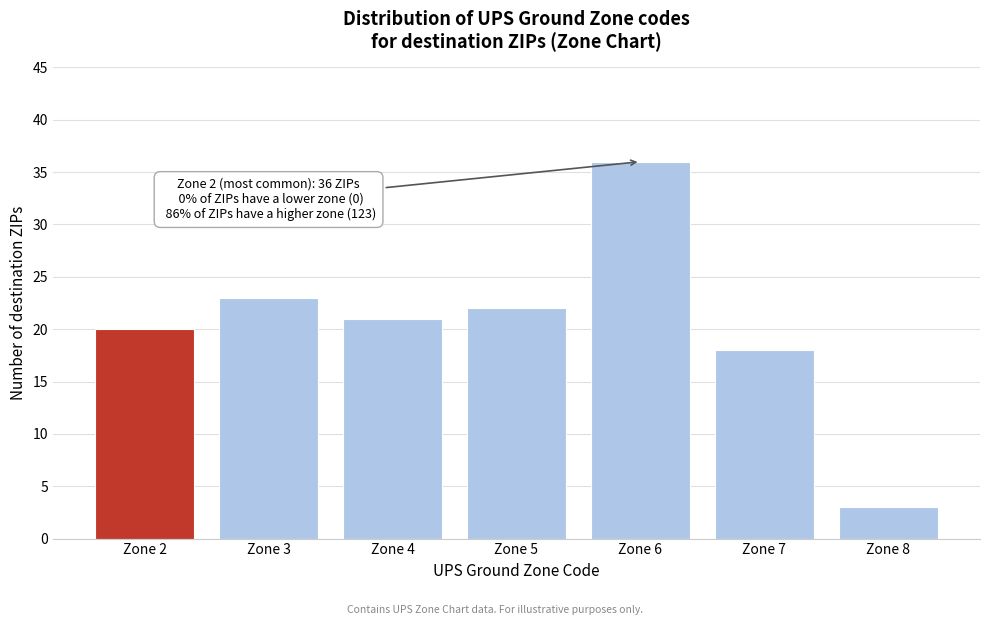

Reading left to right, list all the values displayed in this chart.

Zone 2=20	Zone 3=23	Zone 4=21	Zone 5=22	Zone 6=36	Zone 7=18	Zone 8=3